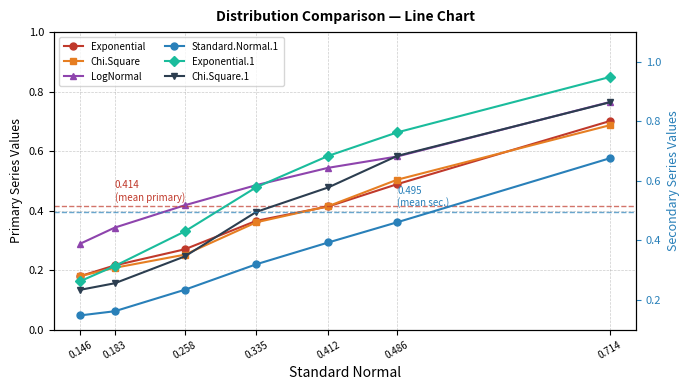

True or false: Exponential.1 and Exponential cross at least once.

False